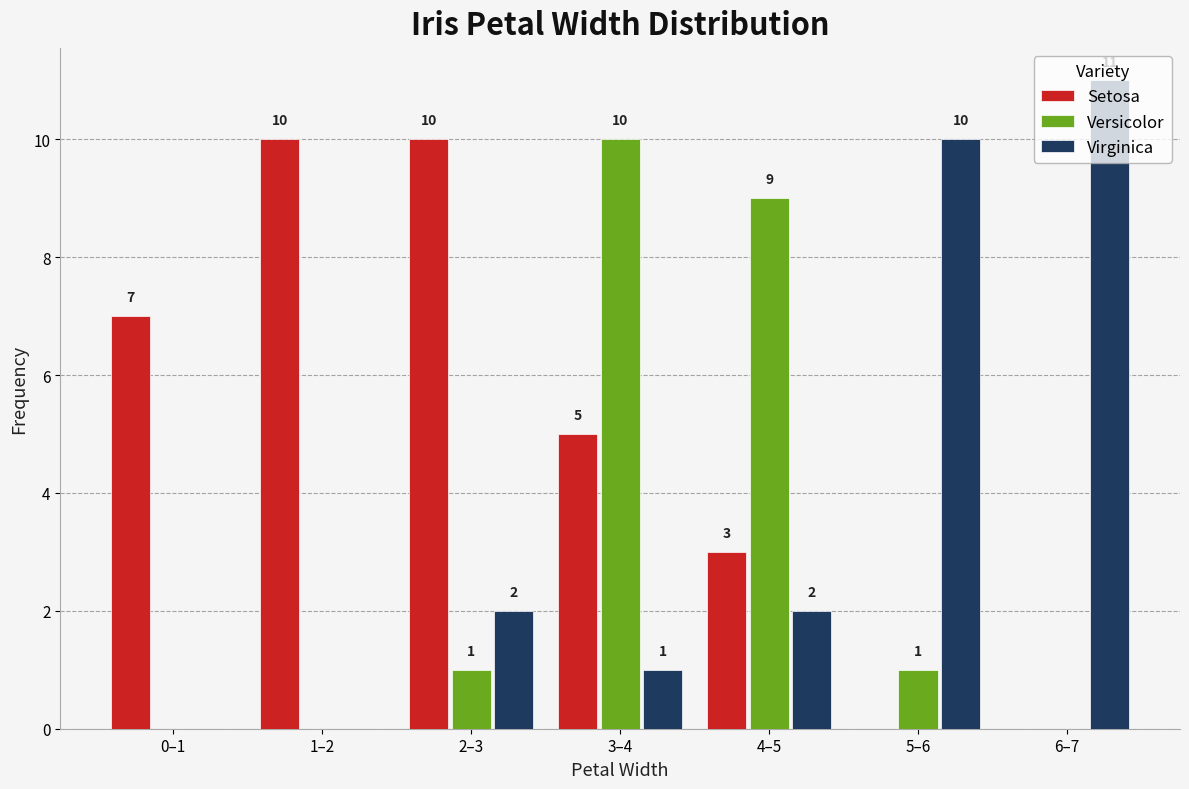

Which category has the highest value across all series?

6–7